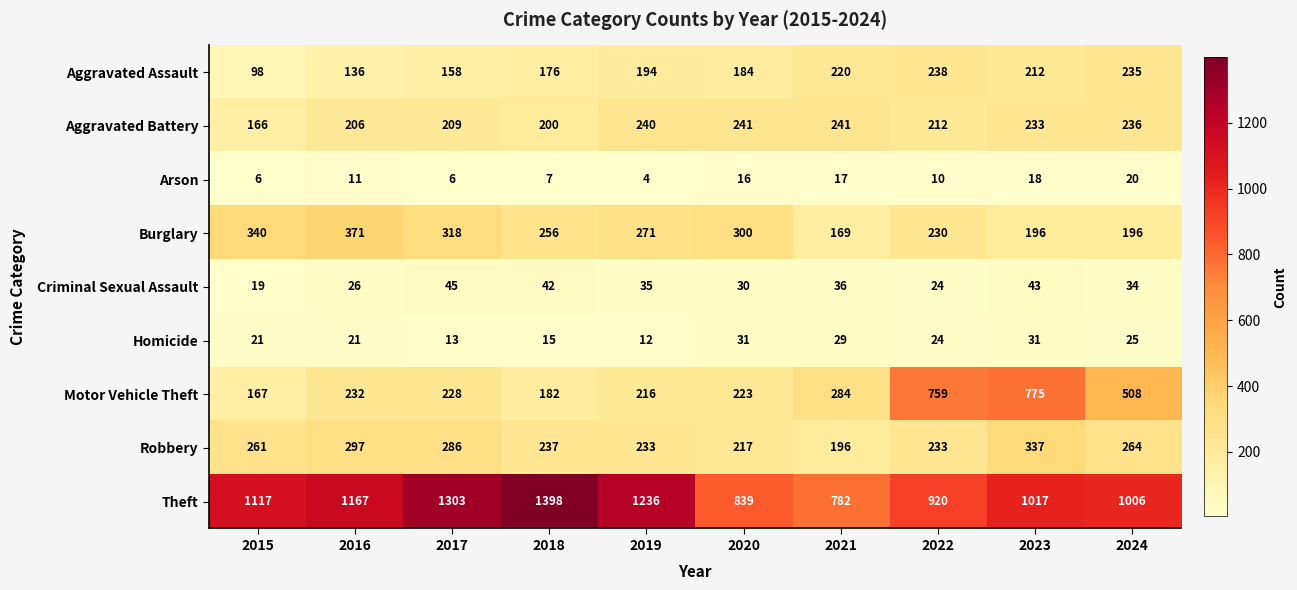

What is the difference between the maximum and second lowest values in the Aggravated Assault series?

102